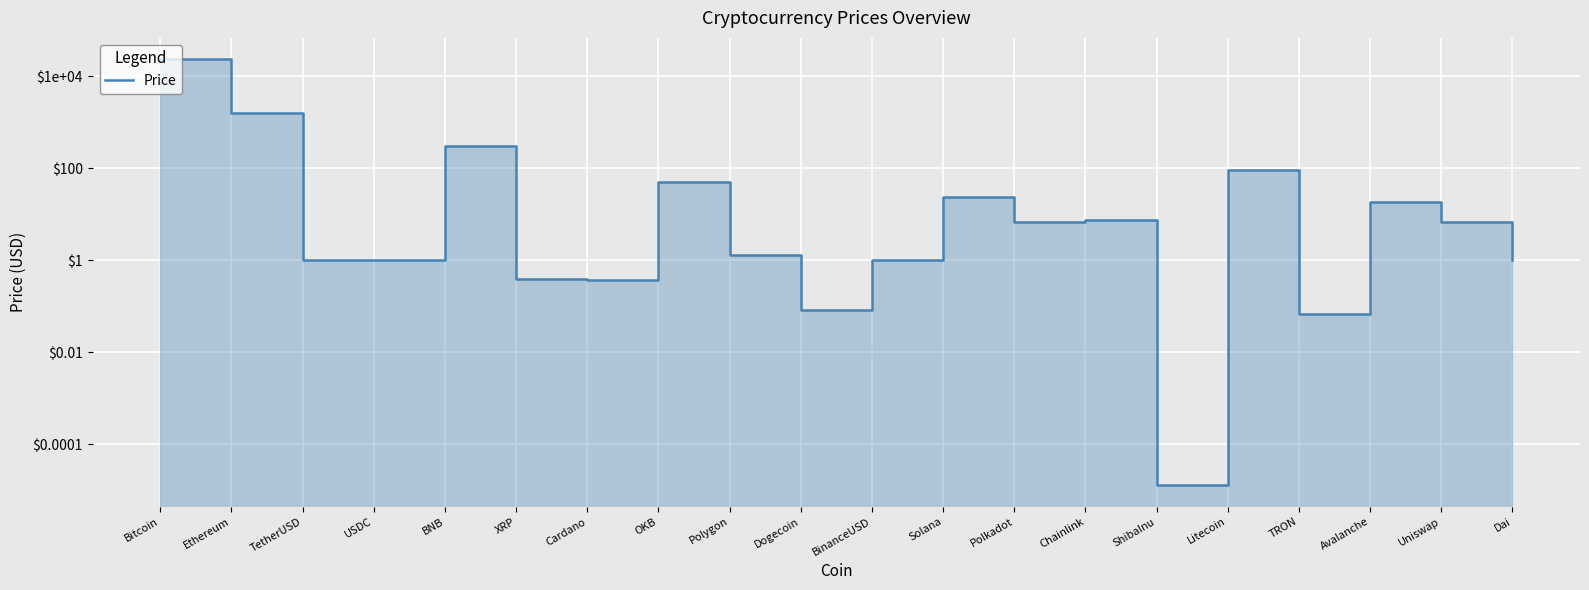

Approximately how many times larger is the value at TRON compared to USDC?

0.1